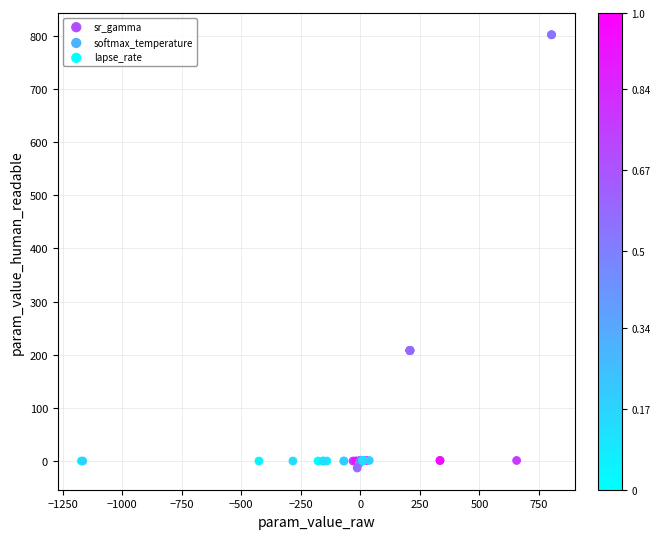

Which series contains the highest Y value?

softmax_temperature